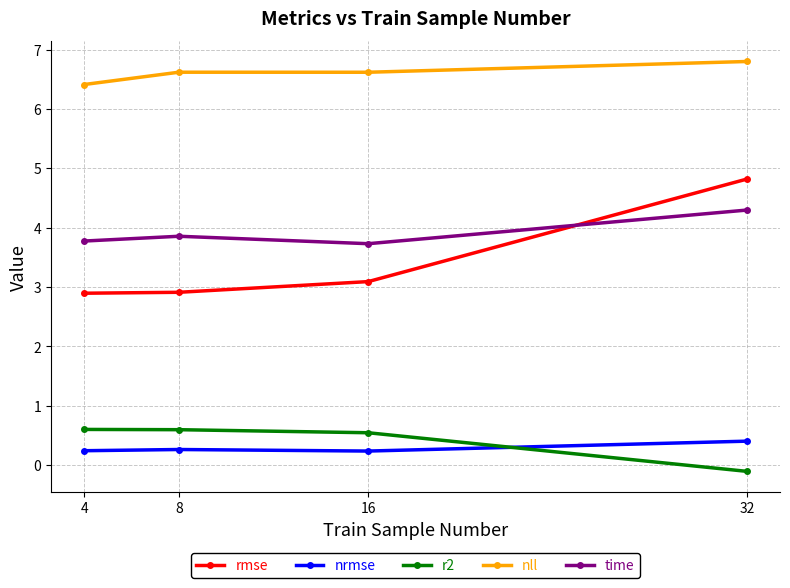

Between 4 and 8, which series saw the biggest shift?

nll